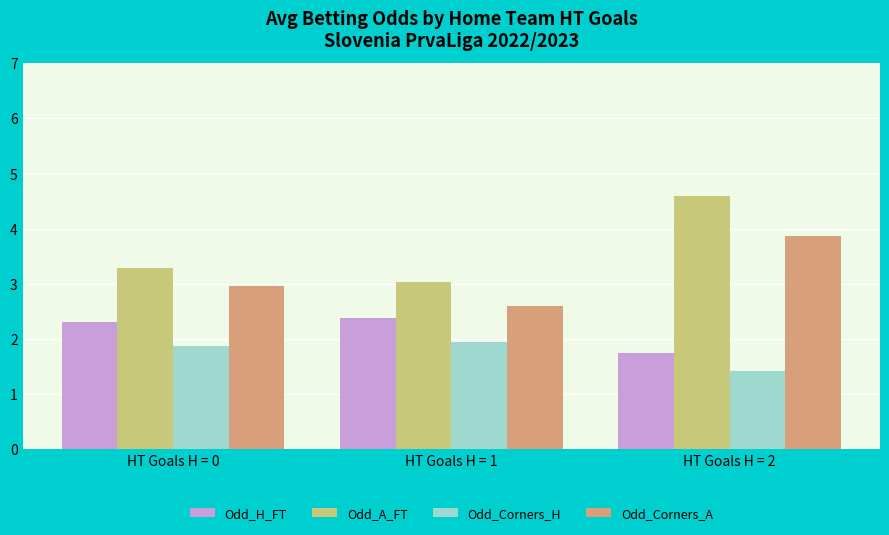

Rank the series by their maximum value, from lowest to highest.

Odd_Corners_H, Odd_H_FT, Odd_Corners_A, Odd_A_FT